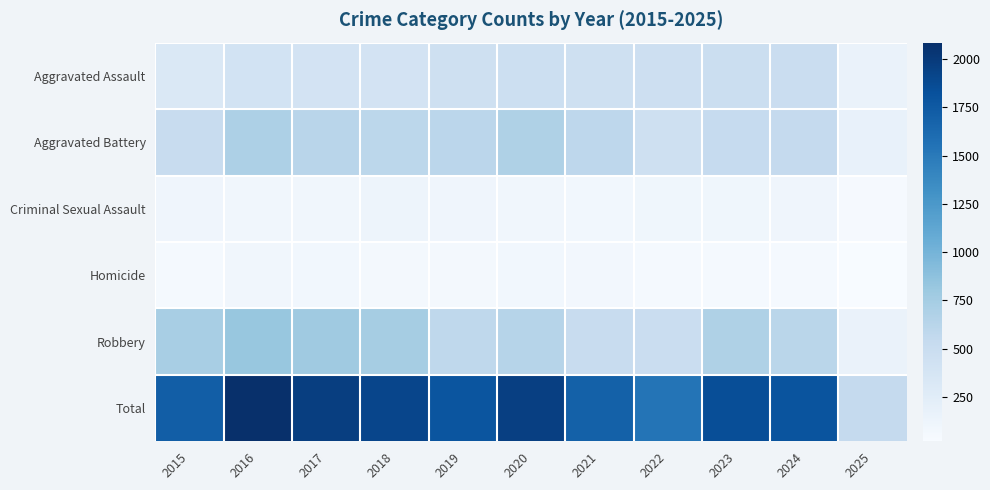

Reading left to right, what are all the values shown in this chart?

Aggravated Assault: 2015=323	2016=402	2017=396	2018=392	2019=452	2020=466	2021=452	2022=458	2023=486	2024=492	2025=154
Aggravated Battery: 2015=515	2016=691	2017=623	2018=600	2019=608	2020=686	2021=587	2022=446	2023=529	2024=543	2025=179
Criminal Sexual Assault: 2015=105	2016=87	2017=91	2018=123	2019=102	2020=89	2021=81	2022=93	2023=98	2024=106	2025=38
Homicide: 2015=50	2016=87	2017=82	2018=56	2019=53	2020=81	2021=69	2022=50	2023=48	2024=48	2025=20
Robbery: 2015=726	2016=819	2017=780	2018=741	2019=577	2020=637	2021=506	2022=495	2023=687	2024=610	2025=151
Total: 2015=1719	2016=2086	2017=1972	2018=1912	2019=1792	2020=1959	2021=1695	2022=1542	2023=1848	2024=1799	2025=542